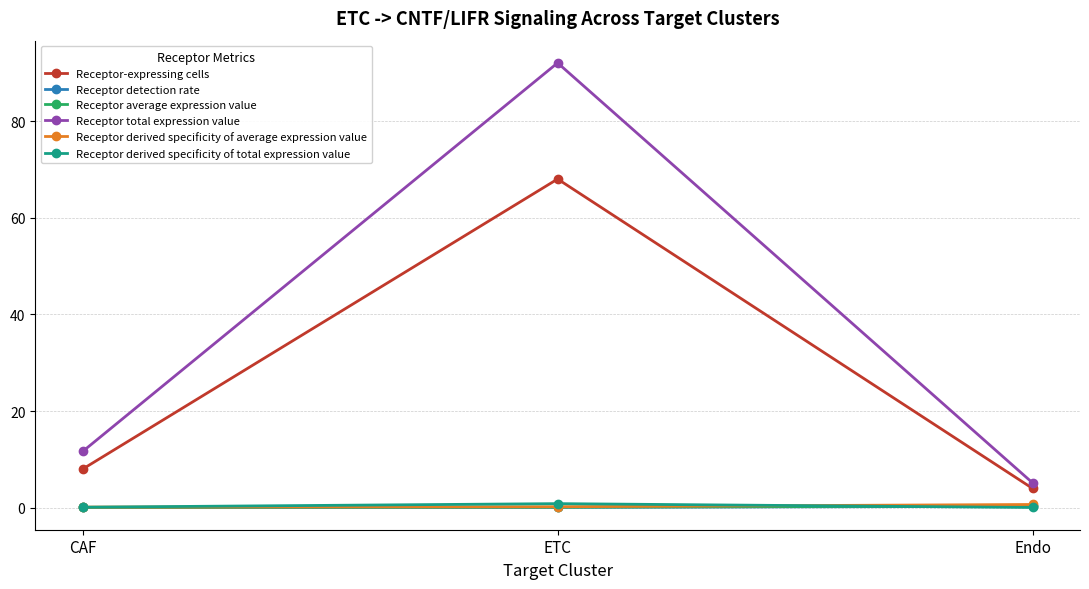

What is the maximum value for Receptor average expression value?

0.4